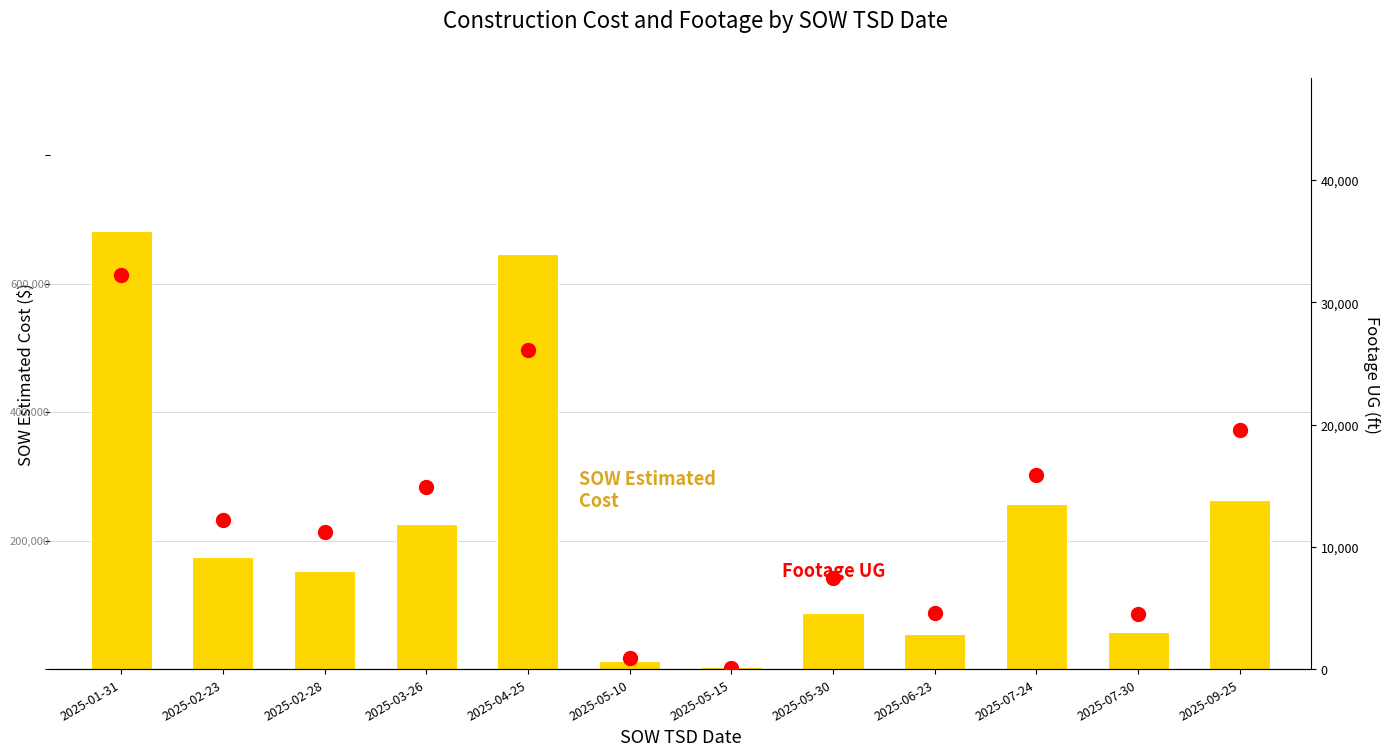

What is the average value of the SOW Estimated Cost series?

218179.3